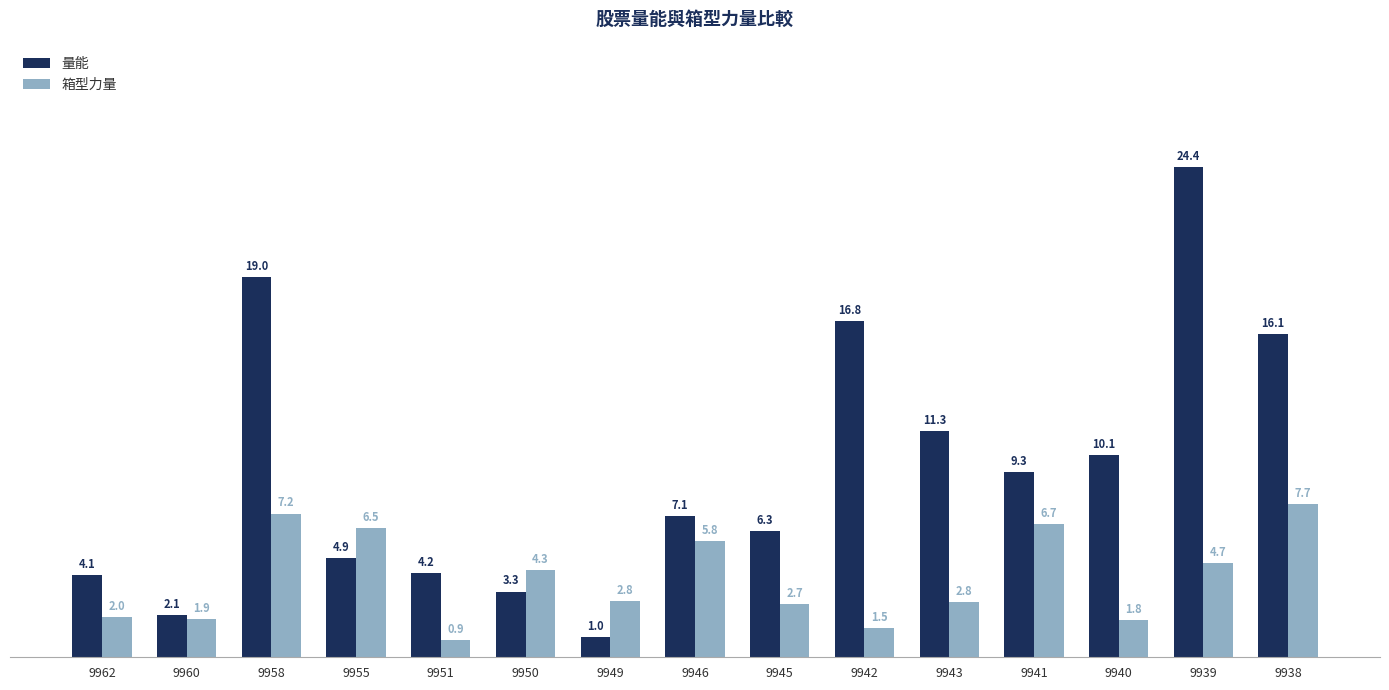

What position from the right is 9960?

14